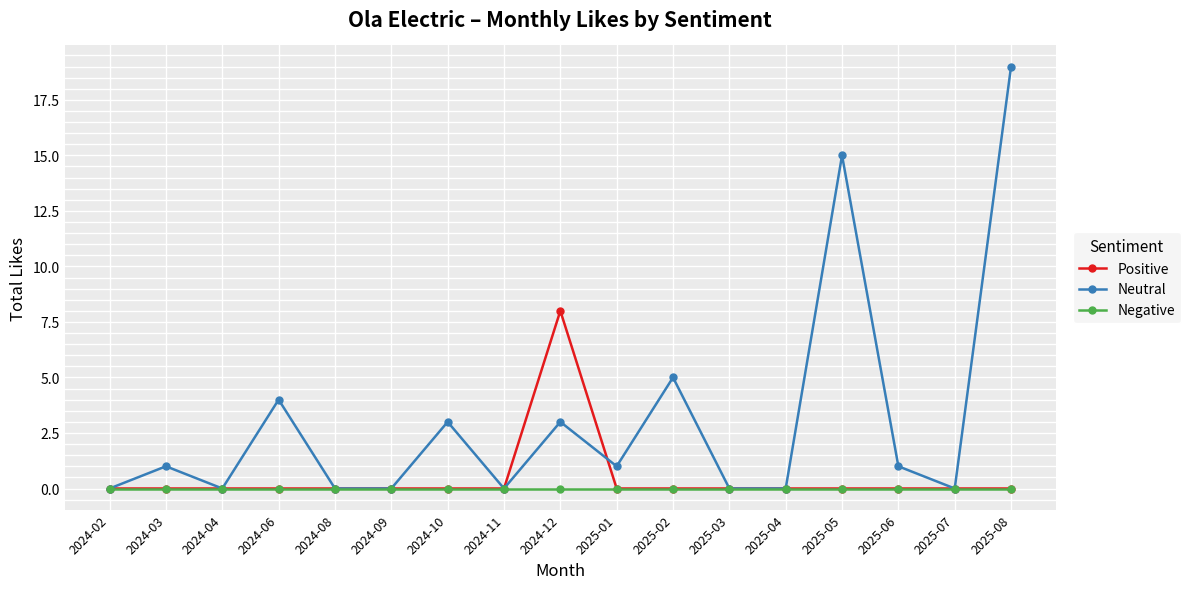

At how many categories does at least one series exceed 2?

6